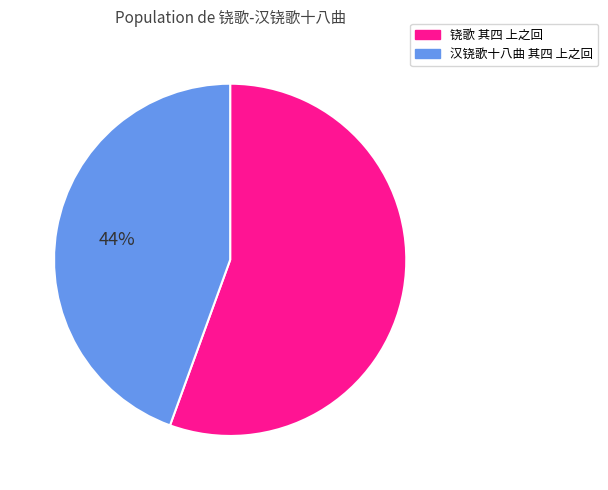

To the nearest percent, what is the average slice percentage?

50%